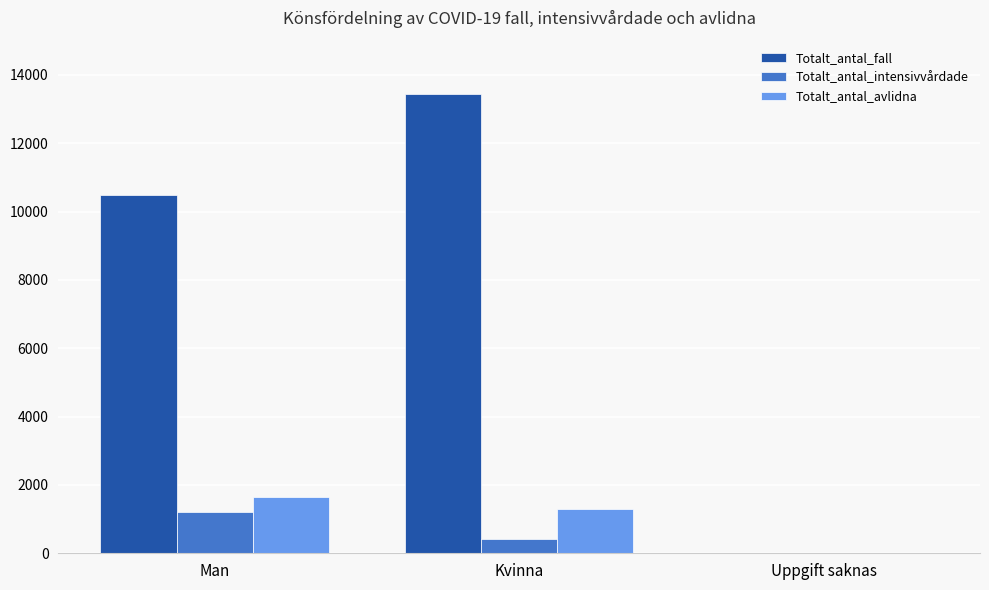

How many Totalt_antal_fall values are between 3 and 13442?

3